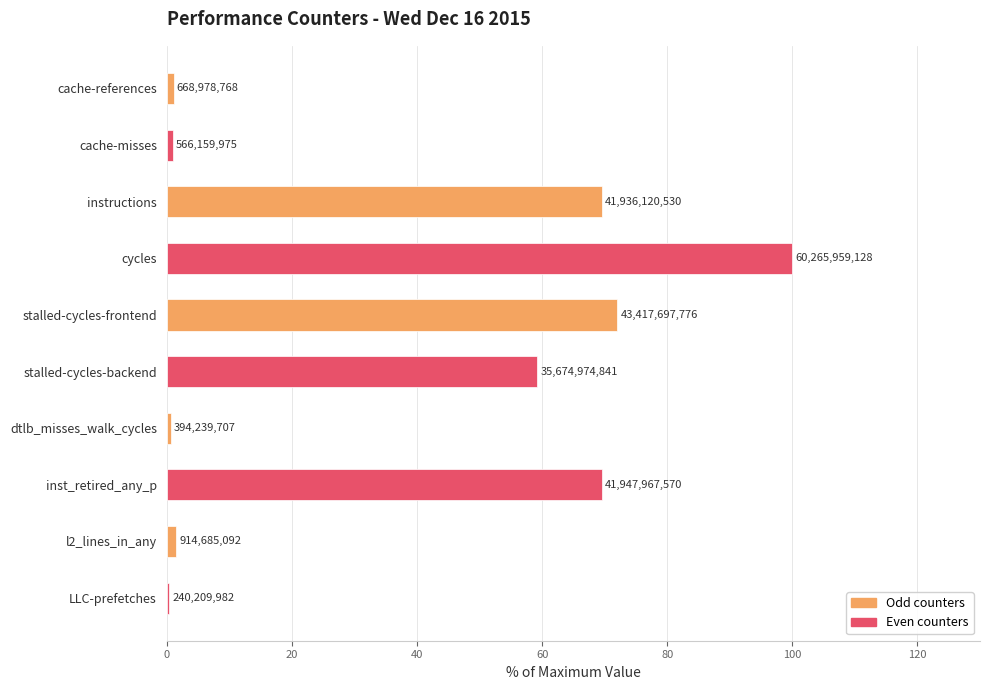

Does the chart contain any negative values?

No